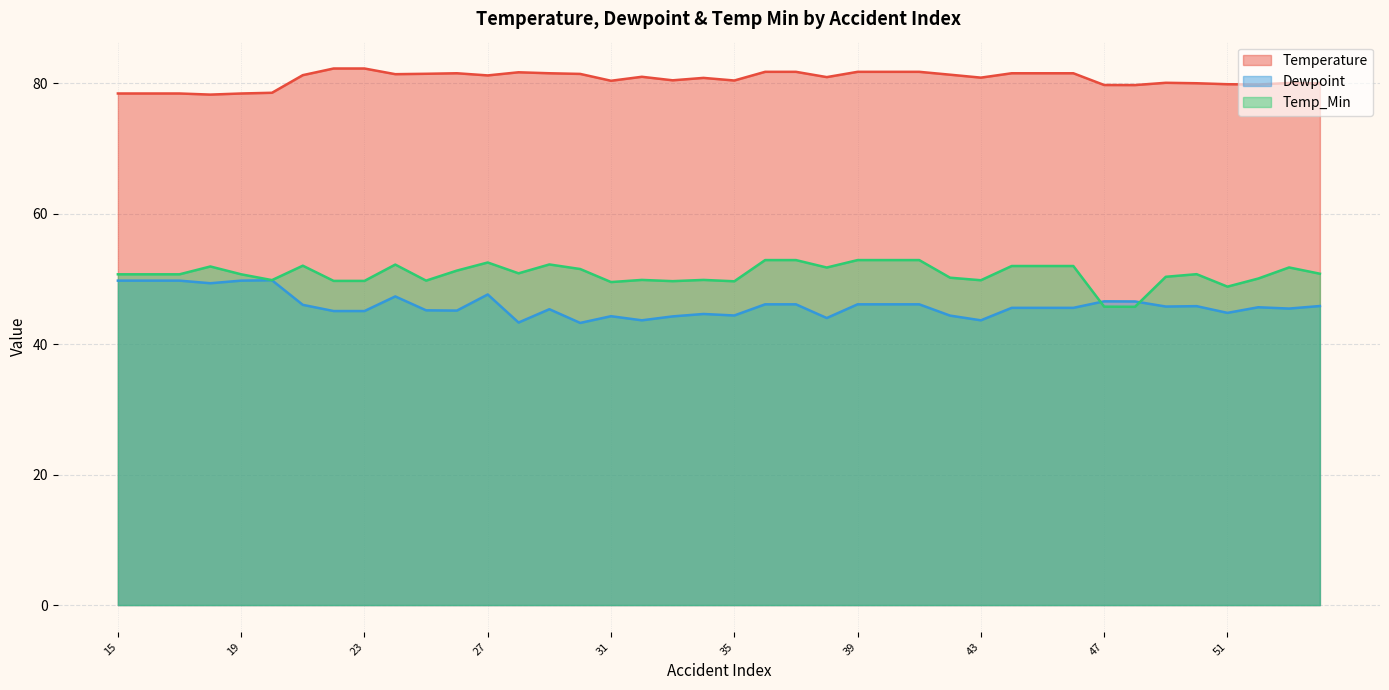

What is the sum of the Temperature values at 22 and 45?

163.7